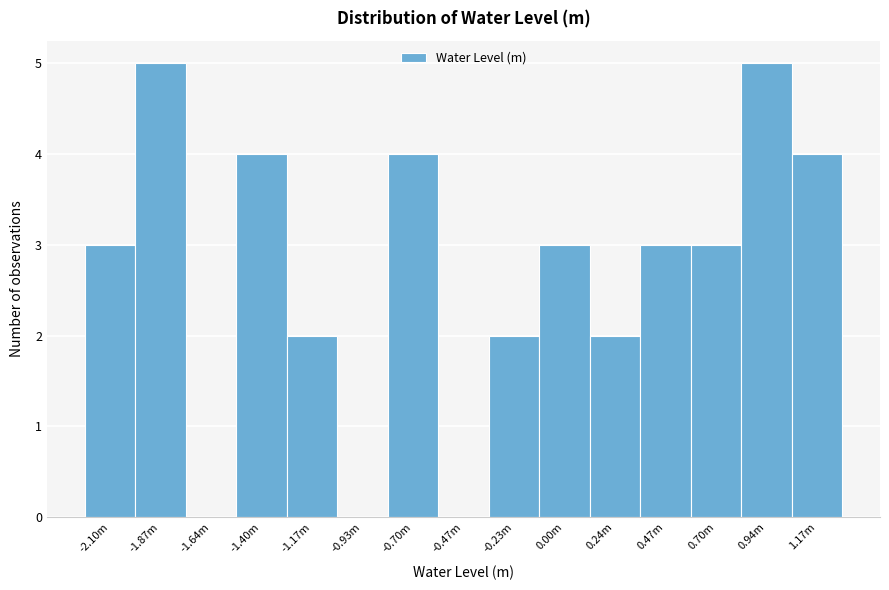

Reading left to right, what are all the values shown in this chart?

-2.10m=3	-1.87m=5	-1.64m=0	-1.40m=4	-1.17m=2	-0.93m=0	-0.70m=4	-0.47m=0	-0.23m=2	0.00m=3	0.24m=2	0.47m=3	0.70m=3	0.94m=5	1.17m=4